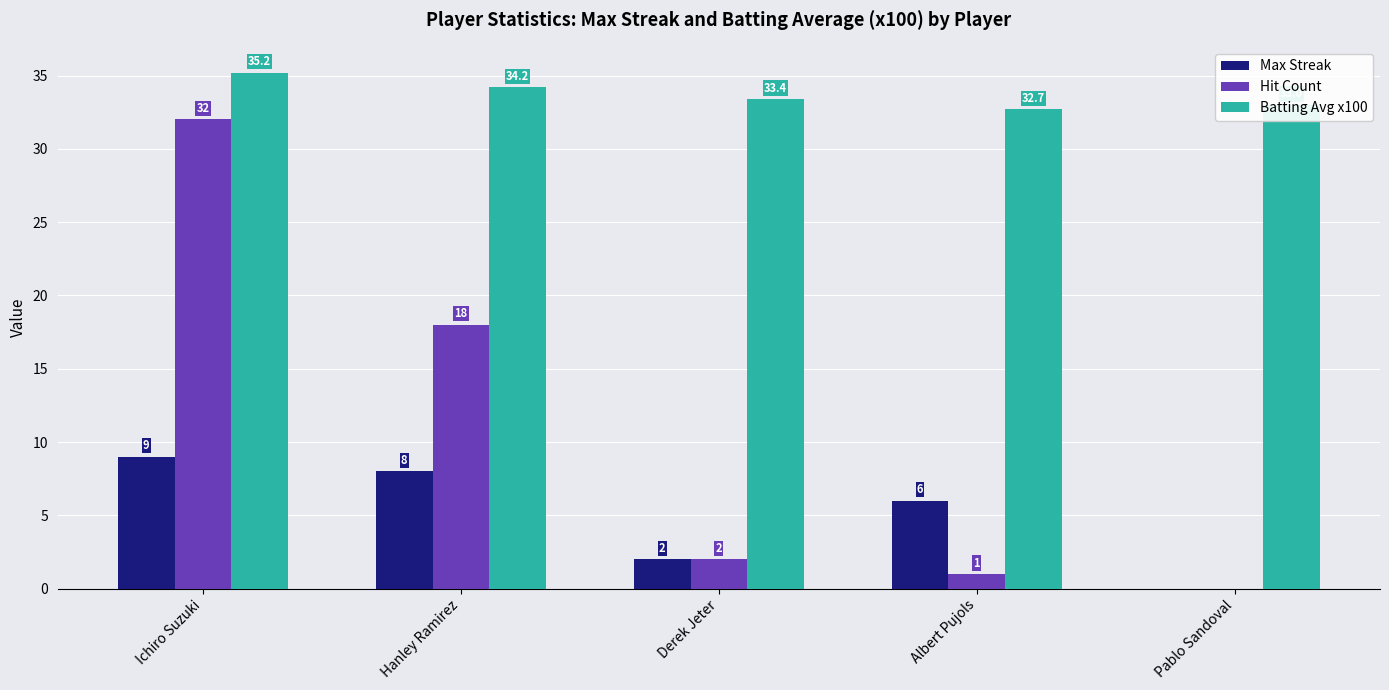

Are the bars horizontal?

No